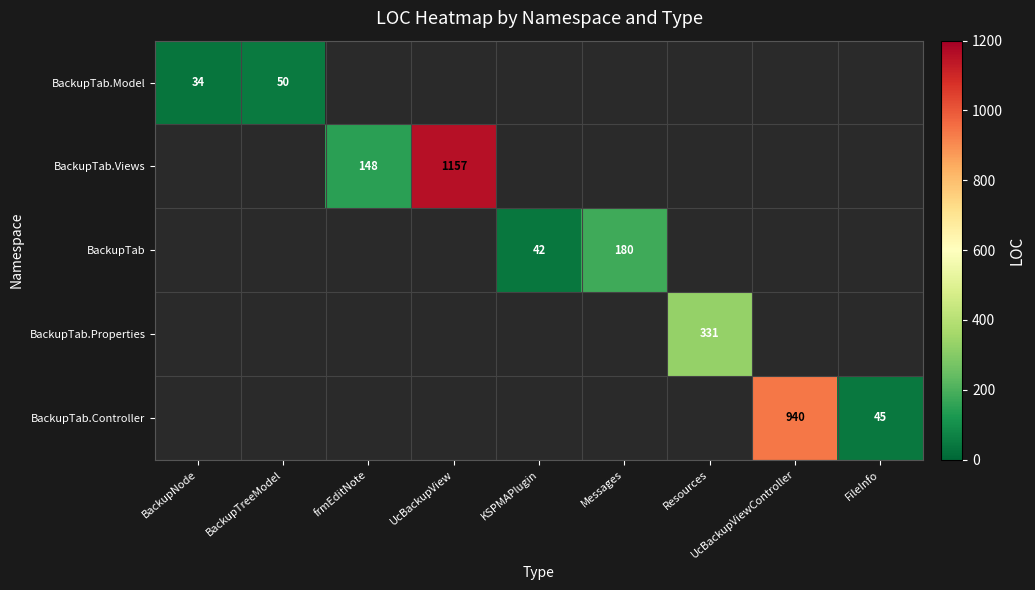

Which label corresponds to the smallest value in the chart?

BackupNode